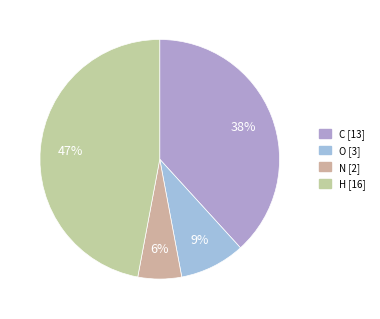

How many slices are in this pie chart?

4